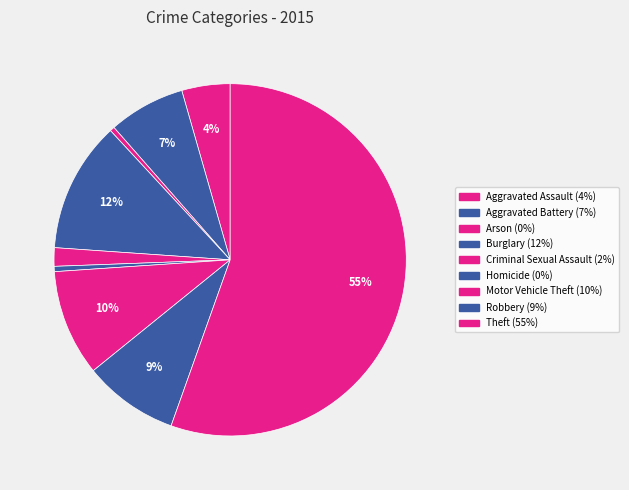

To the nearest percent, what portion does Motor Vehicle Theft represent?

10%